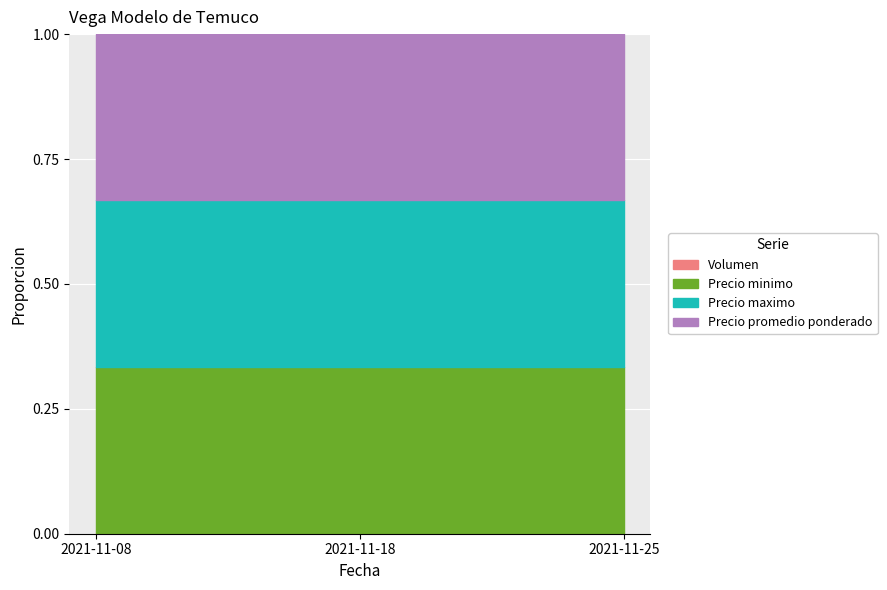

Is the value of Precio minimo at 2021-11-08 greater than the value of Volumen at 2021-11-08?

Yes